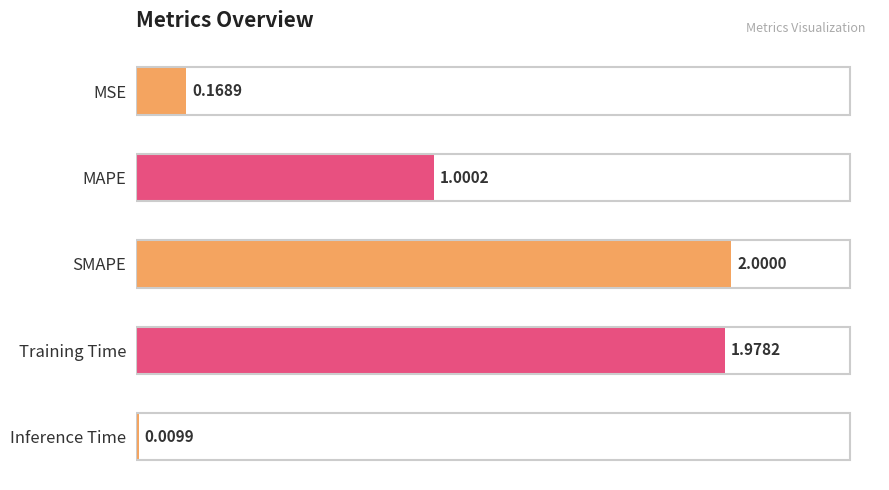

What is the label of the 2nd bar from the bottom?

Training Time